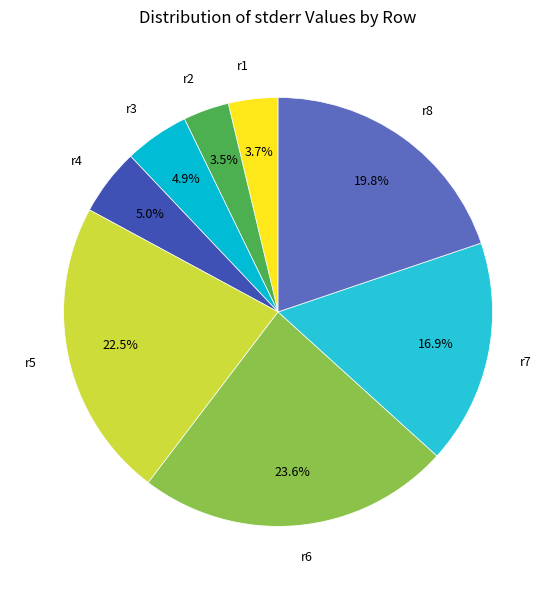

What is the largest slice in the pie chart?

r6